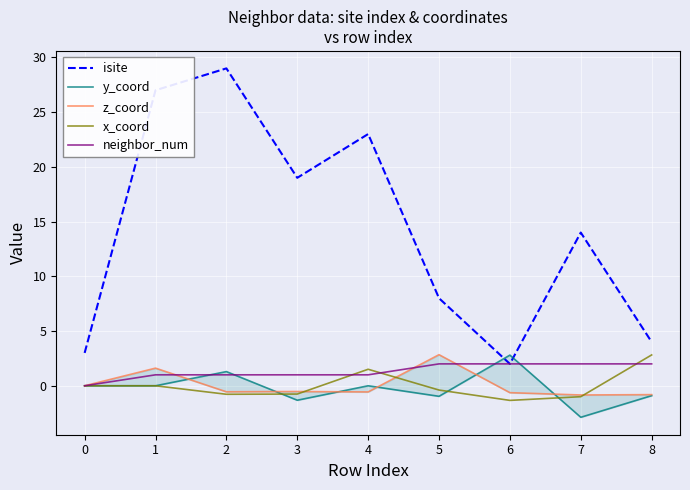

What is the minimum value for isite?

2.0